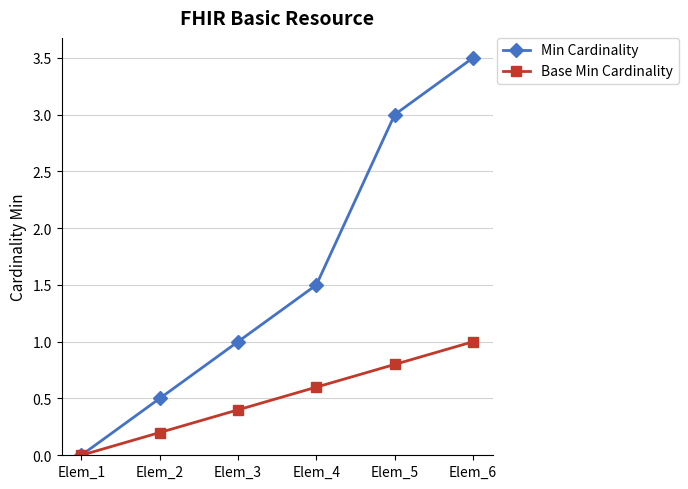

True or false: Base Min Cardinality has more than 1 interior local peaks.

False